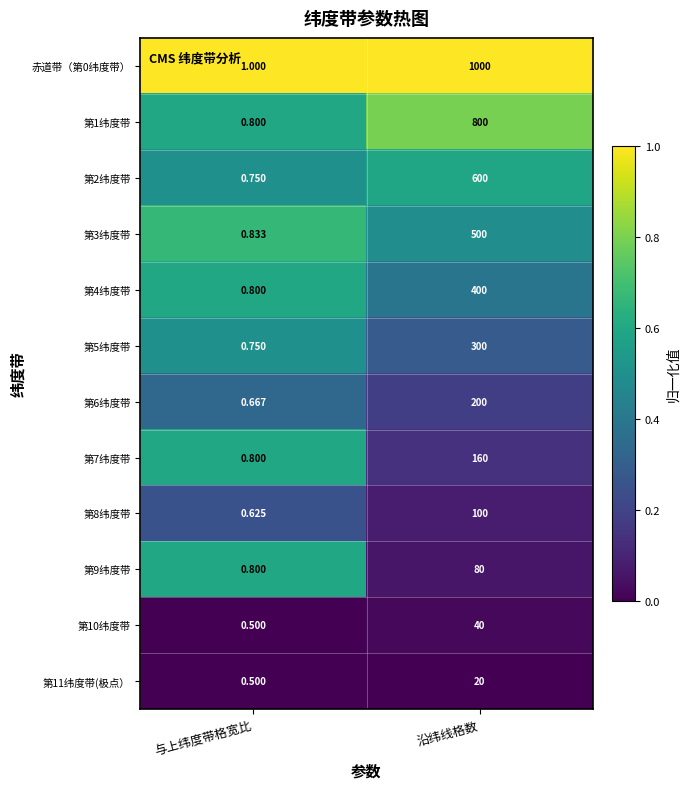

What is the spread (max minus min) of values at 与上纬度带格宽比?

0.5